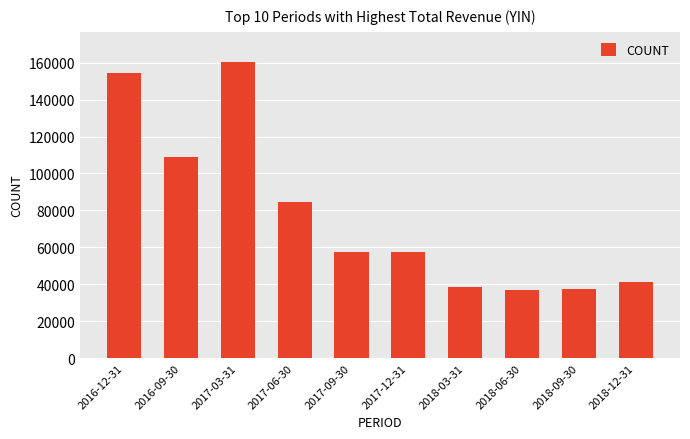

What is the change in value from 2017-12-31 to 2018-09-30?

-19800